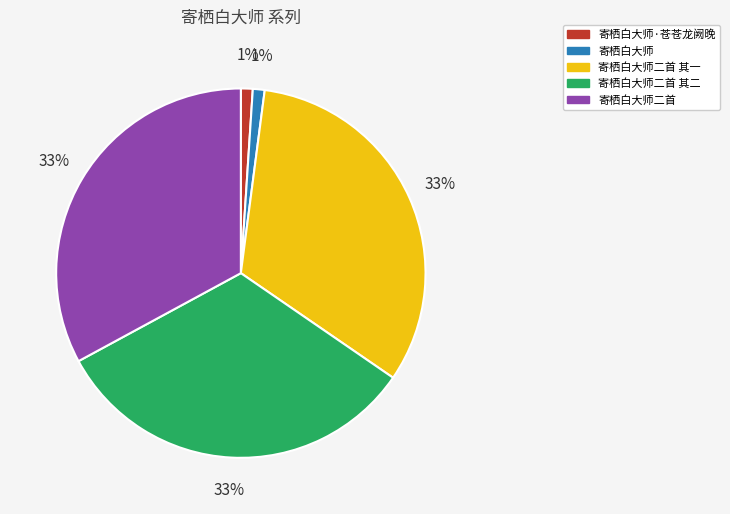

Does 寄栖白大师二首 其一 account for over 50% of the chart?

No